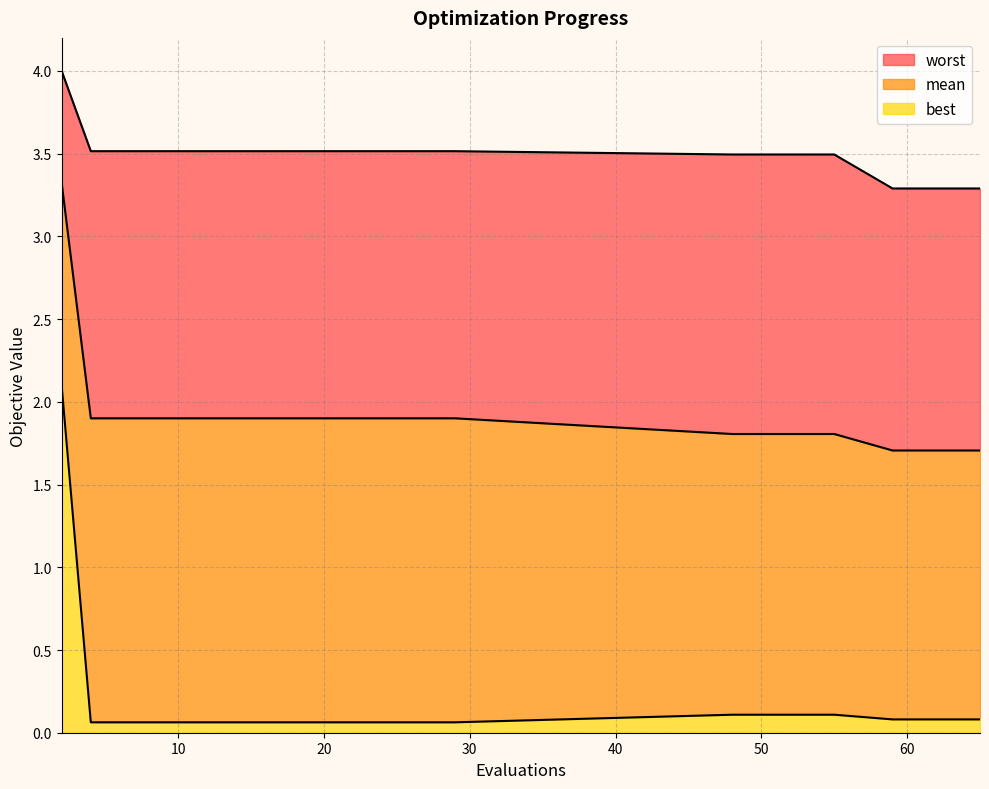

True or false: worst and best intersect in this chart.

False